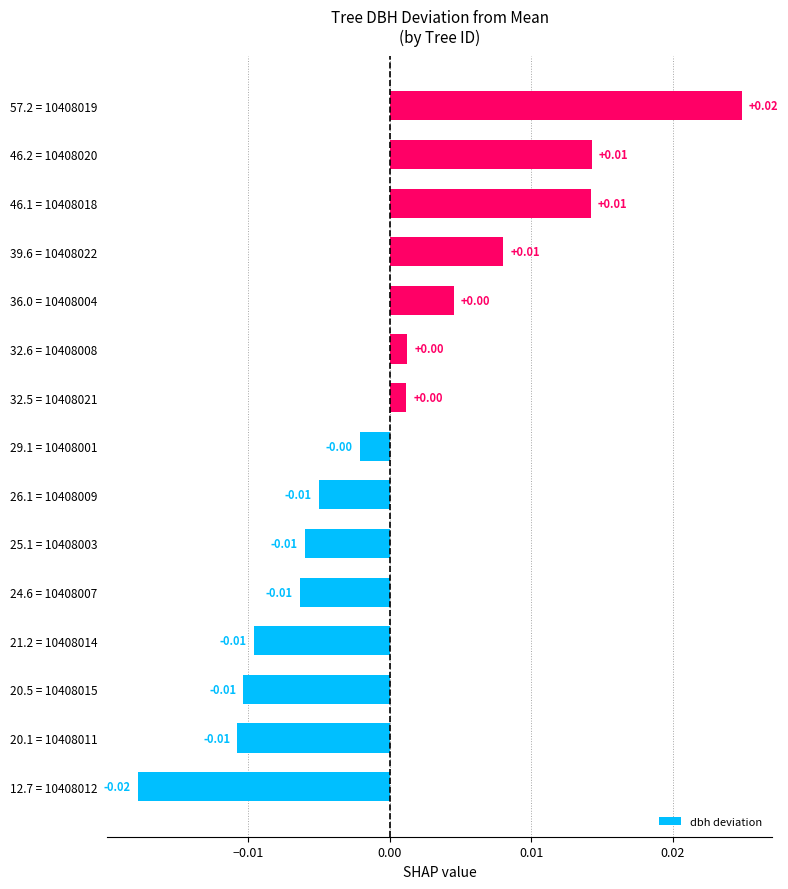

Does the chart contain any negative values?

Yes